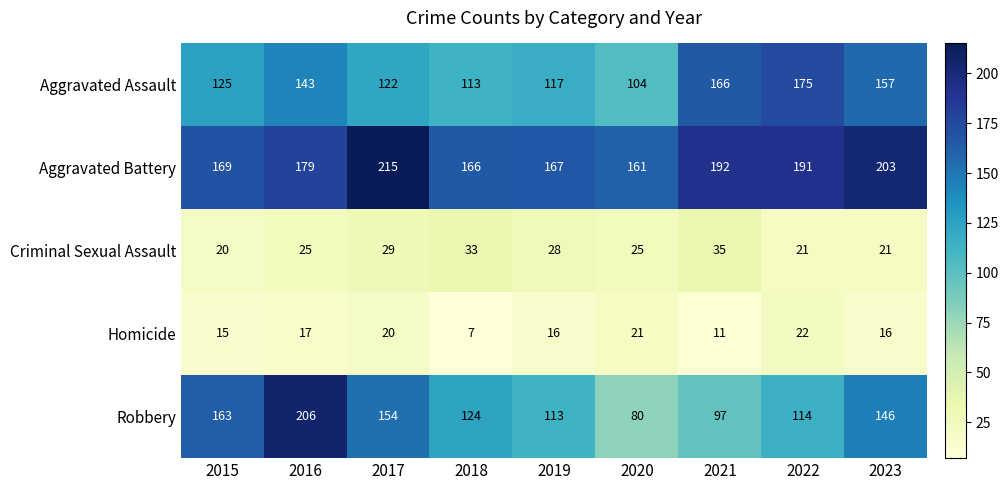

The Robbery series shows 163 at 2015. True or false?

True